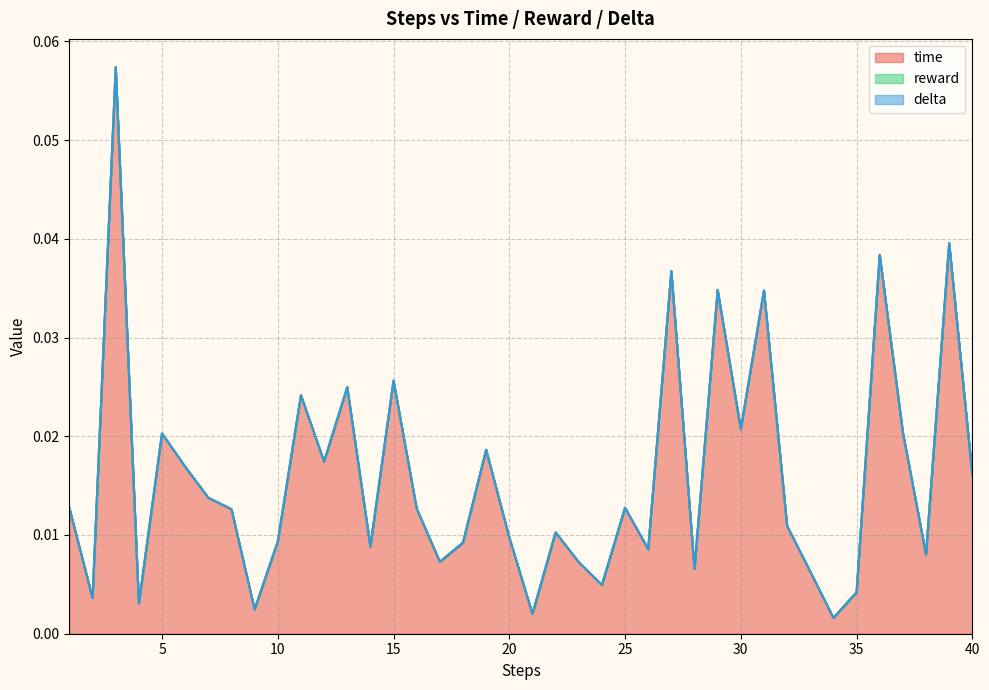

True or false: time has a value of 0.0 at 5.

False